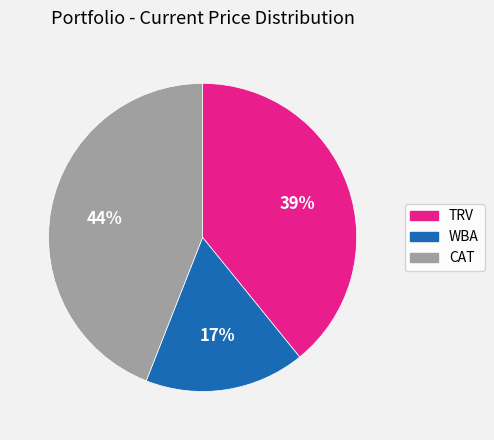

Which category has the smallest portion of the pie?

WBA